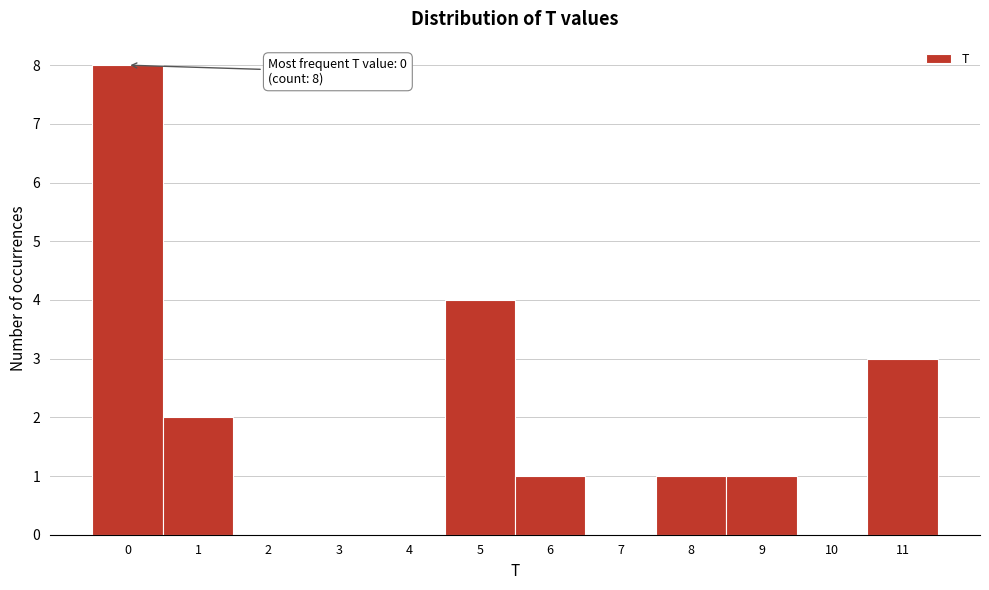

Reading left to right, extract all data points from this chart.

0=8	1=2	2=0	3=0	4=0	5=4	6=1	7=0	8=1	9=1	10=0	11=3